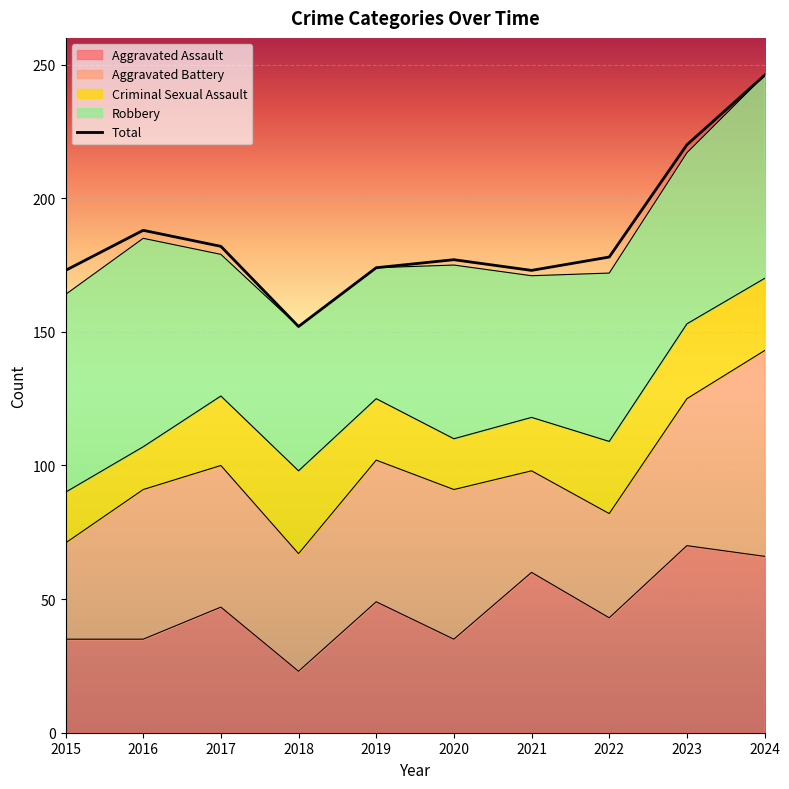

What is the difference between the maximum and minimum values in the Aggravated Assault series?

47